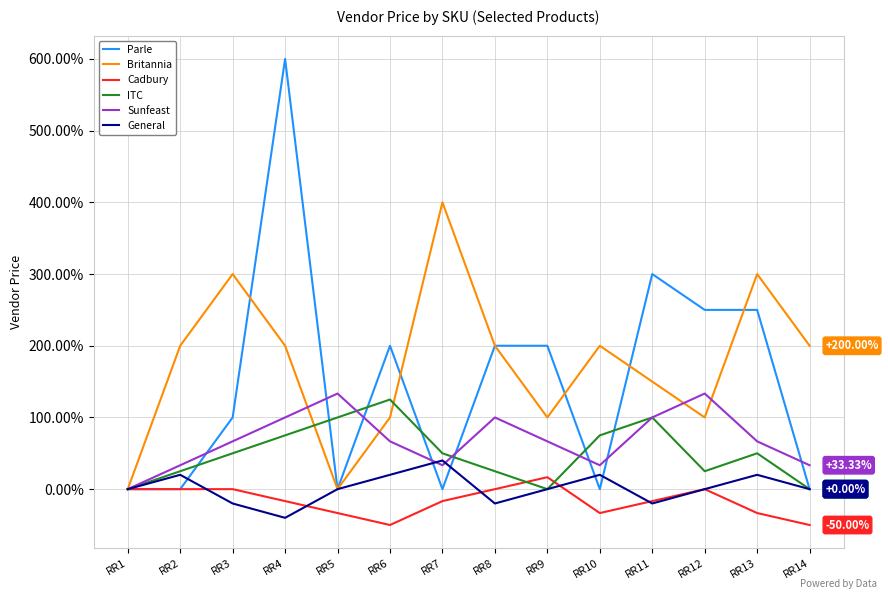

What is the spread (max minus min) of values at RR13?

333.3